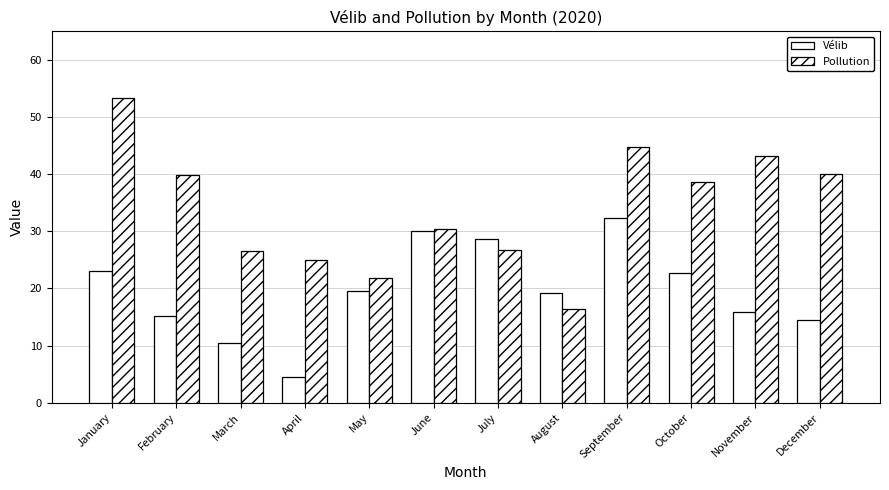

Between January and April, which series saw the biggest shift?

Pollution